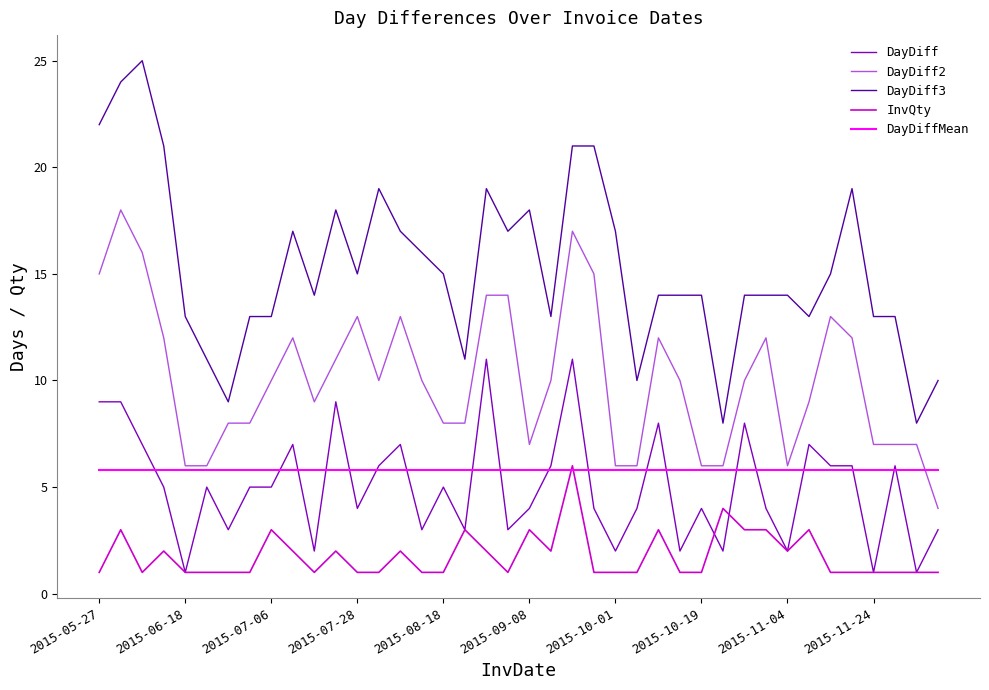

Which series has the largest total across all categories?

DayDiff3